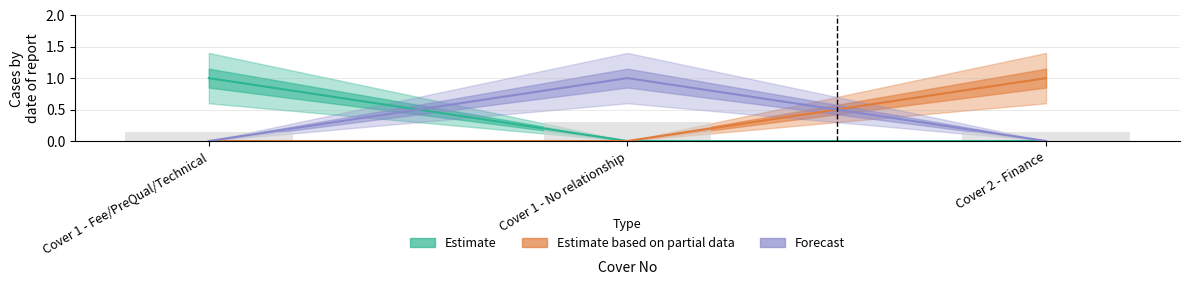

Reading left to right, extract all data points from this chart.

Estimate: Cover 1 - Fee/PreQual/Technical=1	Cover 1 - No relationship=0	Cover 2 - Finance=0
Estimate based on partial data: Cover 1 - Fee/PreQual/Technical=0	Cover 1 - No relationship=0	Cover 2 - Finance=1
Forecast: Cover 1 - Fee/PreQual/Technical=0	Cover 1 - No relationship=1	Cover 2 - Finance=0